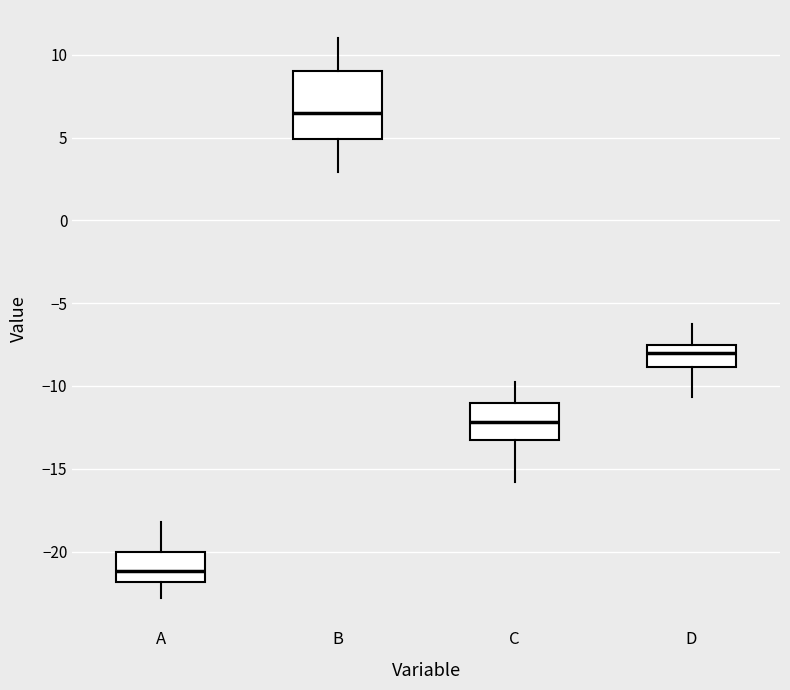

Where is the lower edge of the box for B on the y-axis? The values are not printed on the chart, so give them approximately, as read against the axis.

5.0